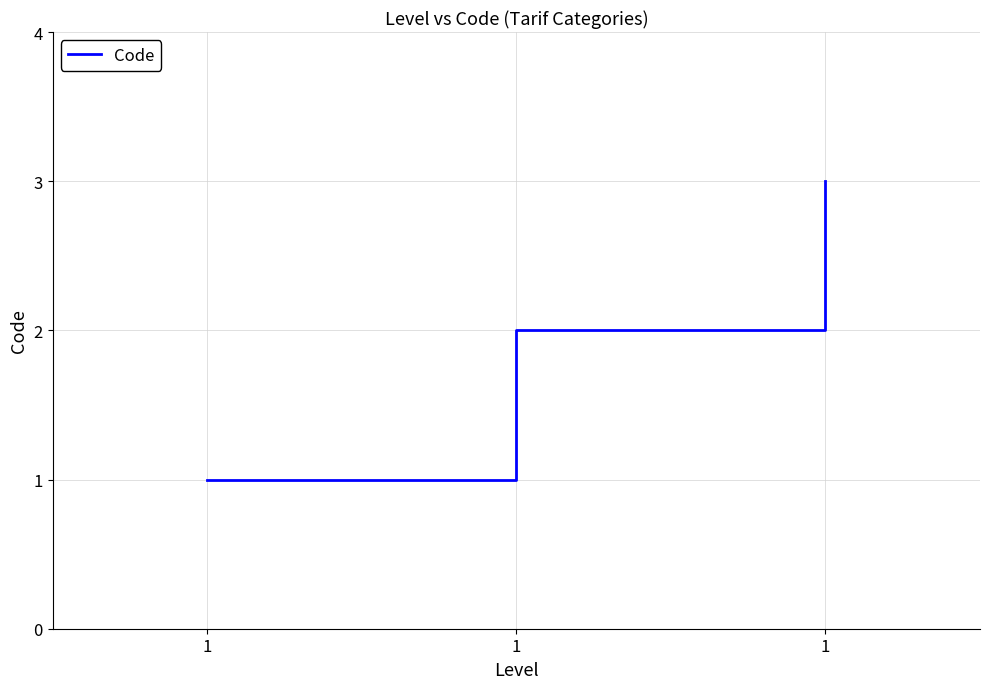

Is this an area chart (filled region under the line)?

No